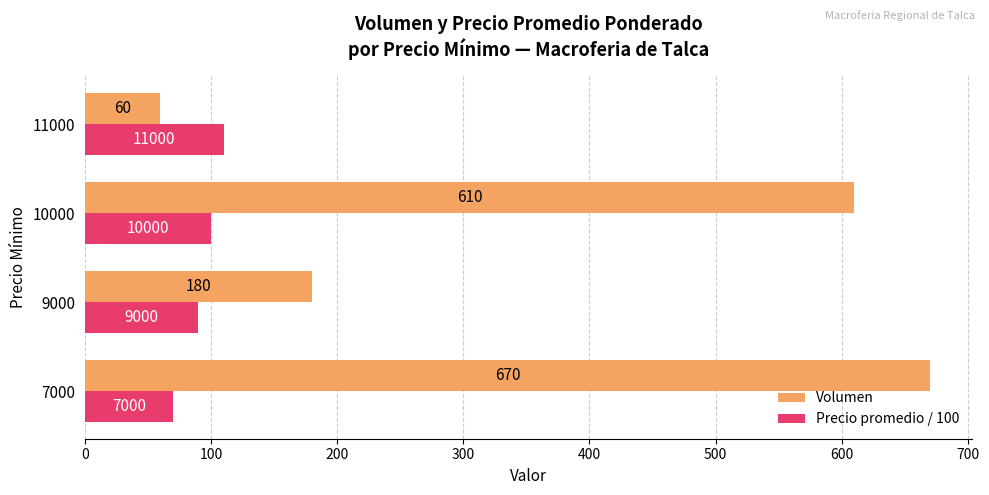

The value of Volumen at 7000 is 670. True or false?

True